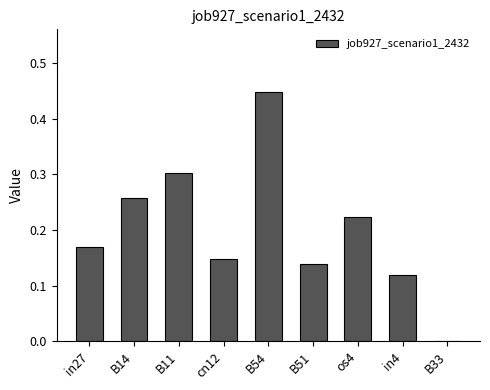

Is it true that the value at cn12 is 0.2?

False